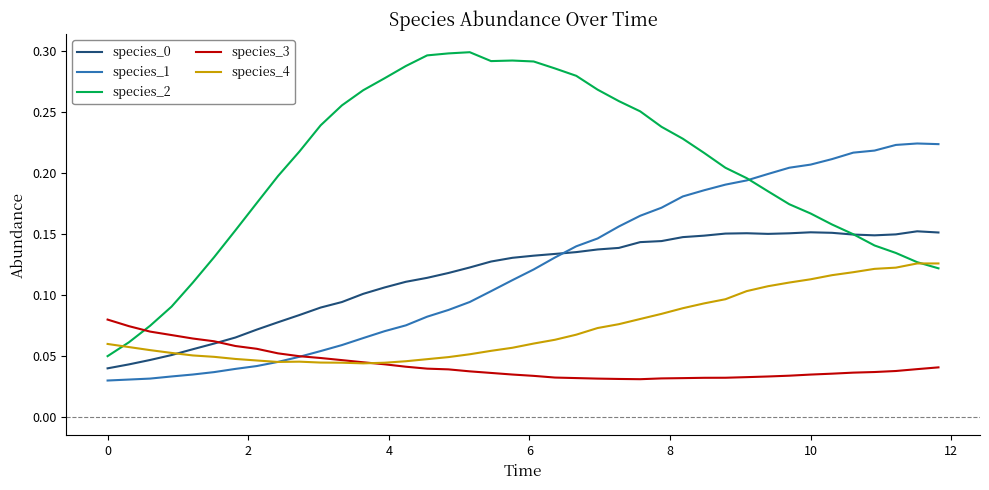

Which series has the largest total across all categories?

species_2